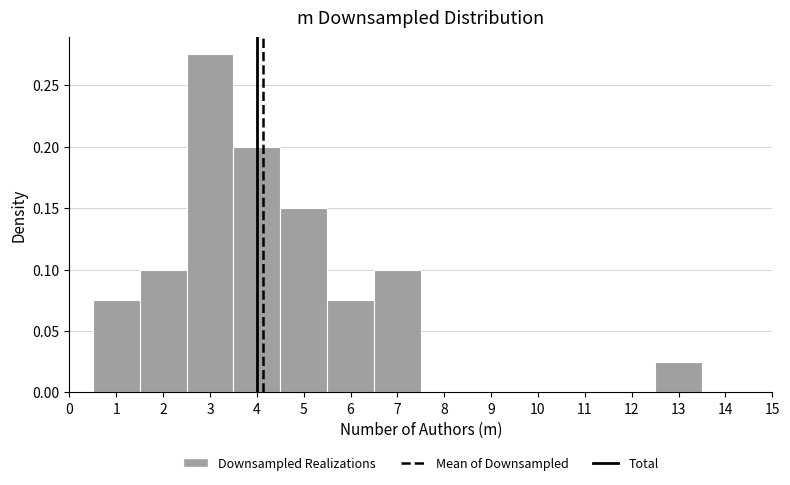

Reading left to right, transcribe this chart: for each bar, give the range it covers on the x-axis and its height. The values are not printed on the chart, so give them approximately, as read against the axis.

0.5 to 1.5: 0.075
1.5 to 2.5: 0.100
2.5 to 3.5: 0.275
3.5 to 4.5: 0.200
4.5 to 5.5: 0.150
5.5 to 6.5: 0.075
6.5 to 7.5: 0.100
7.5 to 8.5: 0
8.5 to 9.5: 0
9.5 to 10.5: 0
10.5 to 11.5: 0
11.5 to 12.5: 0
12.5 to 13.5: 0.025
13.5 to 14.5: 0